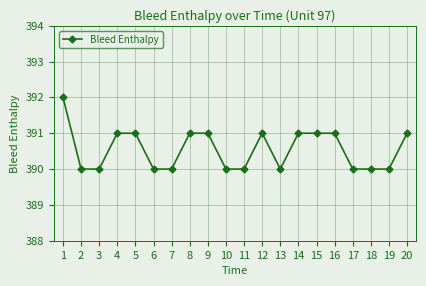

Reading right to left, what are all the values shown in this chart?

391	390	390	390	391	391	391	390	391	390	390	391	391	390	390	391	391	390	390	392